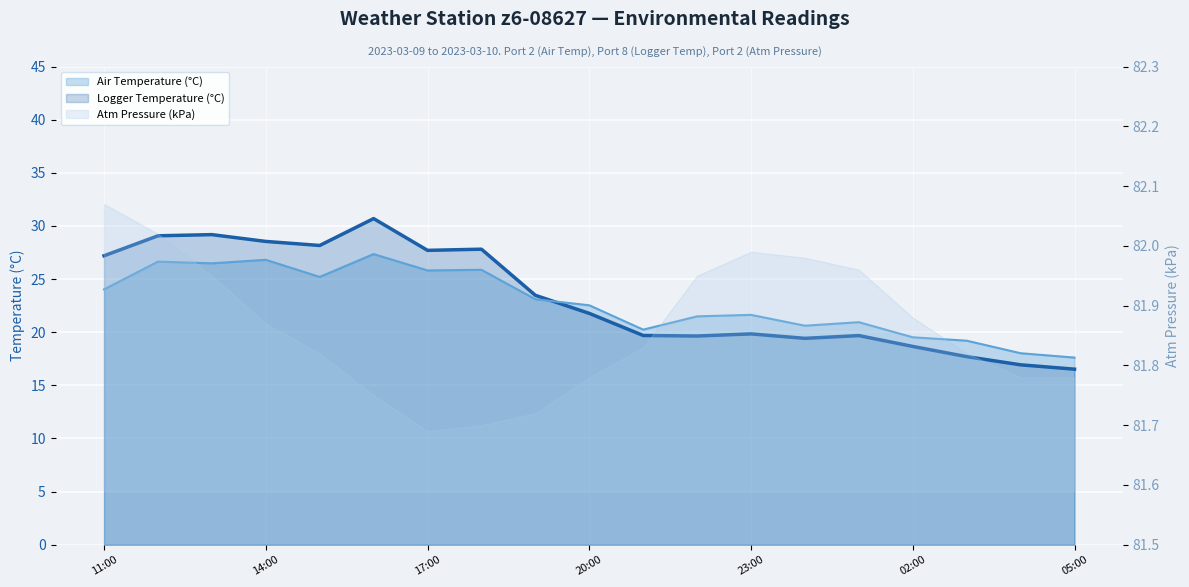

What is the difference between the Air Temperature (°C) line values at 10 and 8?

2.9